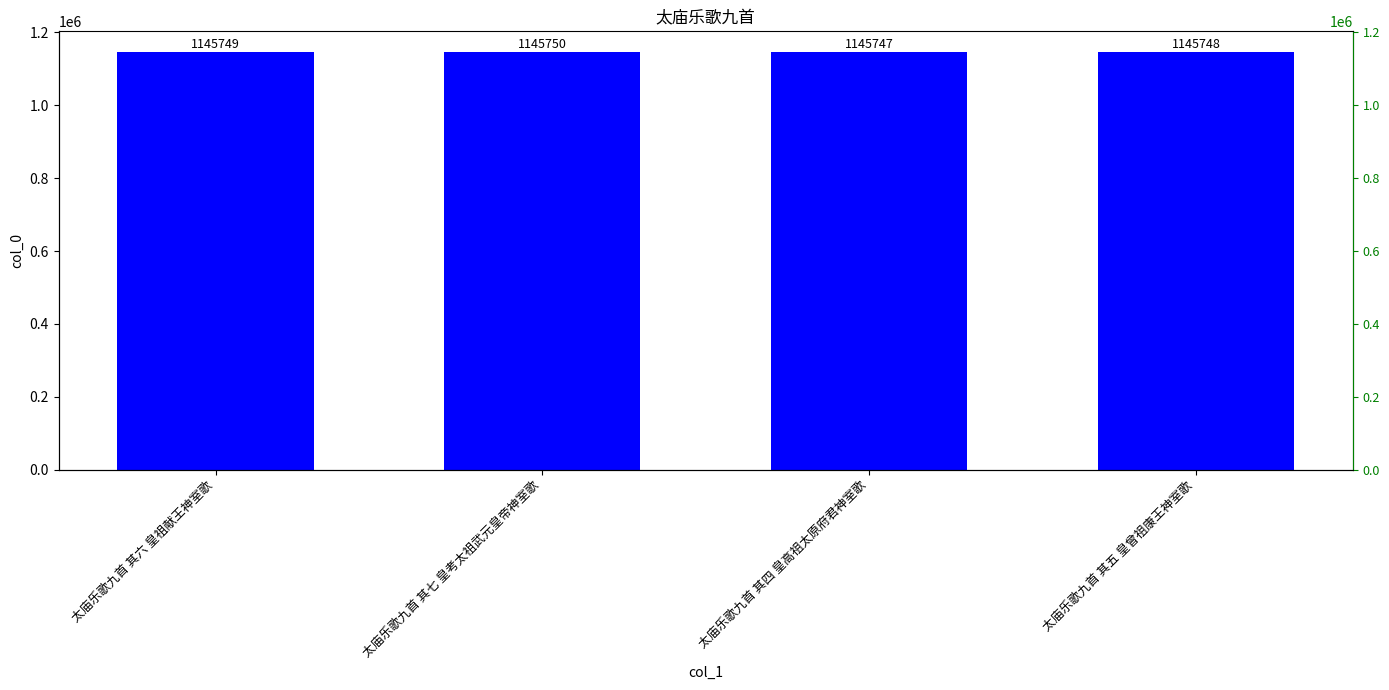

What is the average value?

1145748